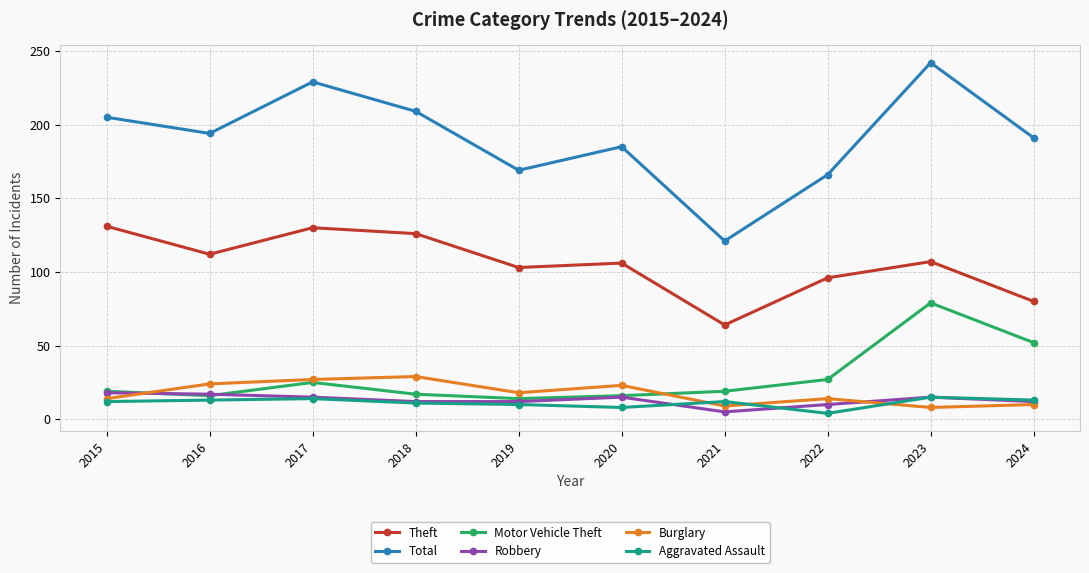

What is the value of the Robbery point at the 1st from the left?

18